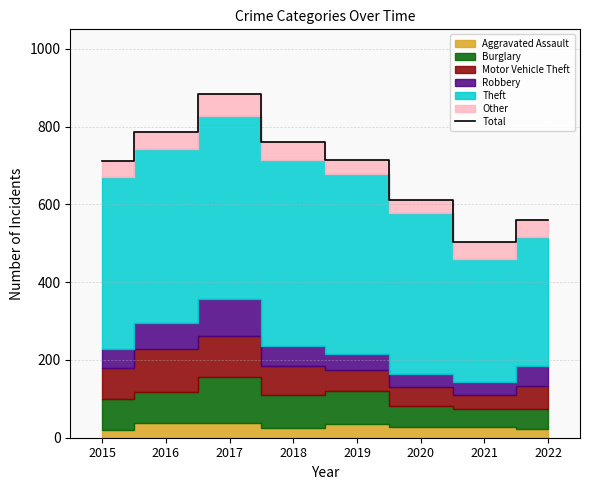

Does the chart have visible grid lines?

Yes